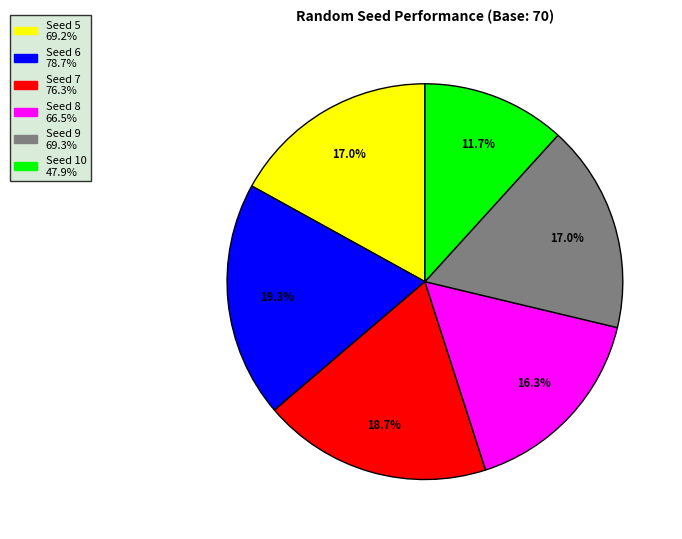

How many segments does this pie chart have?

6